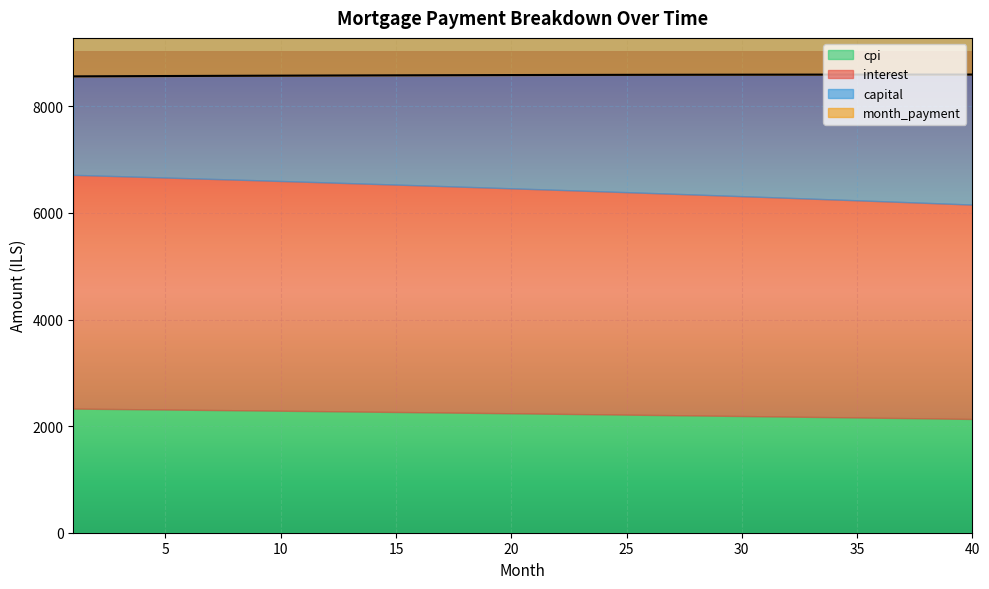

True or false: capital and month_payment cross at least once.

False